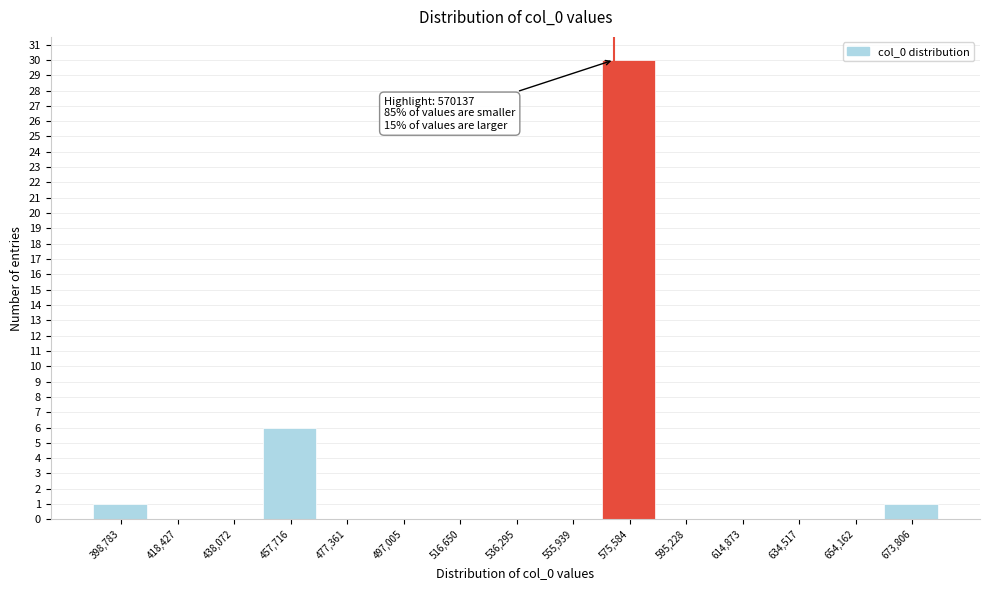

Over which range of the x-axis is the bar tallest?

566000 to 586000